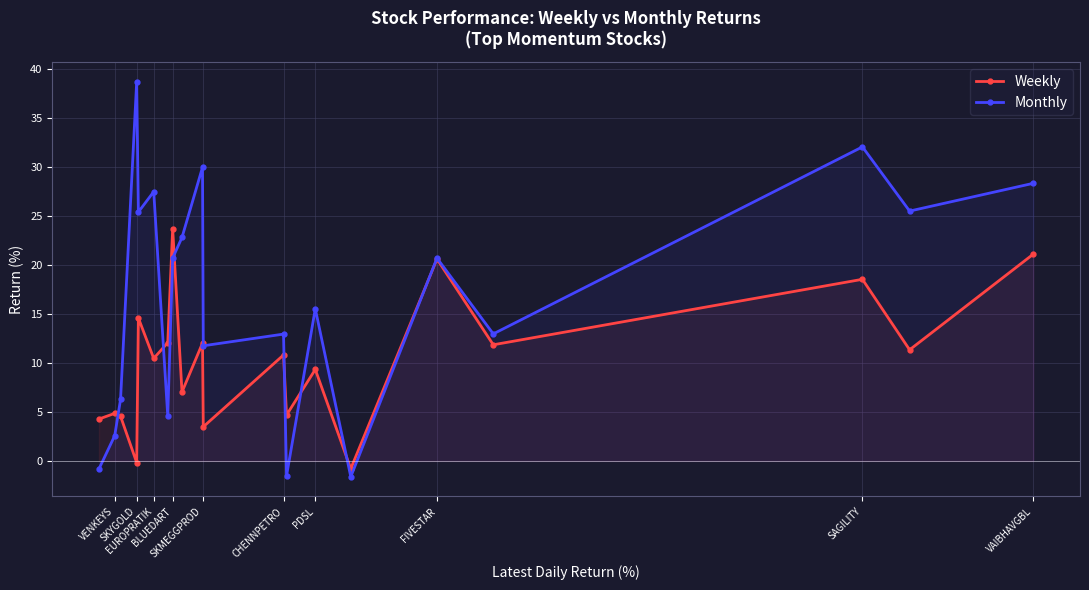

The Weekly series shows 21.1 at VAIBHAVGBL. True or false?

True